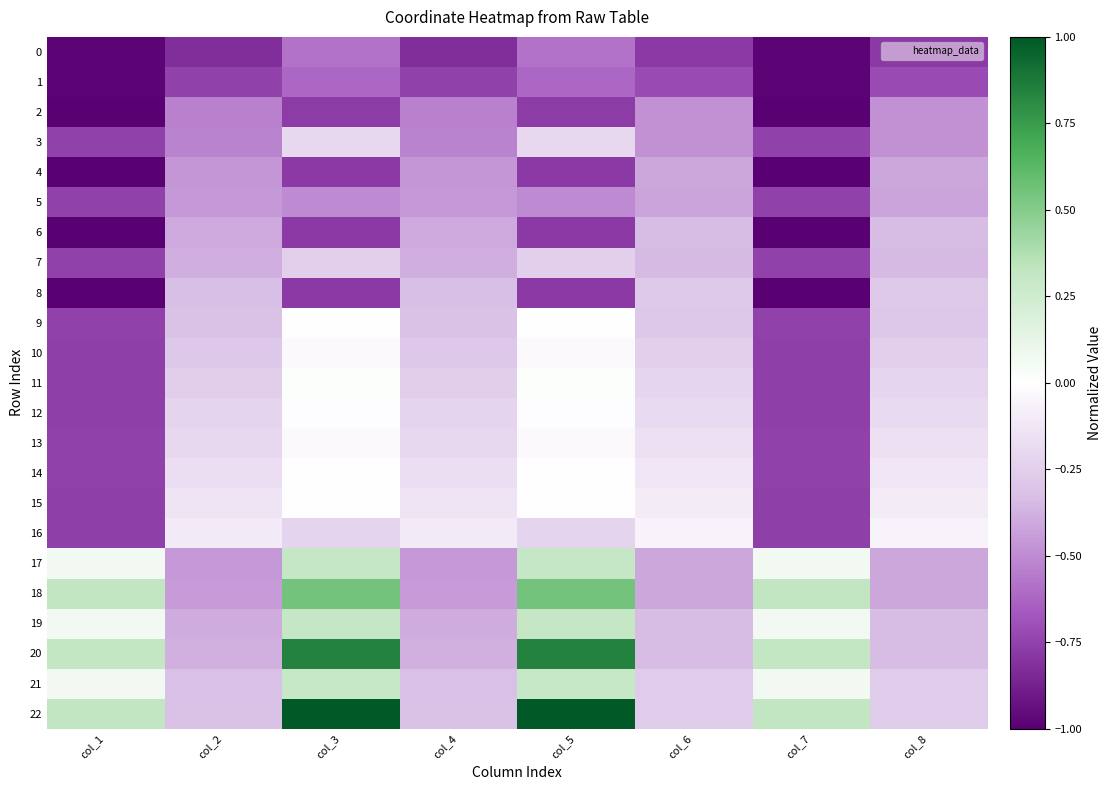

Reading right to left, what are all the values shown in this chart?

0: col_8=-0.8	col_7=-1.0	col_6=-0.8	col_5=-0.6	col_4=-0.8	col_3=-0.6	col_2=-0.8	col_1=-1.0
1: col_8=-0.7	col_7=-1.0	col_6=-0.7	col_5=-0.6	col_4=-0.8	col_3=-0.6	col_2=-0.8	col_1=-1.0
2: col_8=-0.5	col_7=-1.0	col_6=-0.5	col_5=-0.8	col_4=-0.5	col_3=-0.8	col_2=-0.5	col_1=-1.0
3: col_8=-0.5	col_7=-0.8	col_6=-0.5	col_5=-0.2	col_4=-0.5	col_3=-0.2	col_2=-0.5	col_1=-0.8
4: col_8=-0.4	col_7=-1.0	col_6=-0.4	col_5=-0.8	col_4=-0.5	col_3=-0.8	col_2=-0.5	col_1=-1.0
5: col_8=-0.4	col_7=-0.8	col_6=-0.4	col_5=-0.5	col_4=-0.5	col_3=-0.5	col_2=-0.5	col_1=-0.8
6: col_8=-0.3	col_7=-1.0	col_6=-0.3	col_5=-0.8	col_4=-0.4	col_3=-0.8	col_2=-0.4	col_1=-1.0
7: col_8=-0.3	col_7=-0.8	col_6=-0.3	col_5=-0.2	col_4=-0.4	col_3=-0.2	col_2=-0.4	col_1=-0.8
8: col_8=-0.3	col_7=-1.0	col_6=-0.3	col_5=-0.8	col_4=-0.3	col_3=-0.8	col_2=-0.3	col_1=-1.0
9: col_8=-0.3	col_7=-0.8	col_6=-0.3	col_5=-0.0	col_4=-0.3	col_3=-0.0	col_2=-0.3	col_1=-0.8
10: col_8=-0.2	col_7=-0.8	col_6=-0.2	col_5=-0.0	col_4=-0.3	col_3=-0.0	col_2=-0.3	col_1=-0.8
11: col_8=-0.2	col_7=-0.8	col_6=-0.2	col_5=0.0	col_4=-0.3	col_3=0.0	col_2=-0.3	col_1=-0.8
12: col_8=-0.2	col_7=-0.8	col_6=-0.2	col_5=-0.0	col_4=-0.2	col_3=-0.0	col_2=-0.2	col_1=-0.8
13: col_8=-0.2	col_7=-0.8	col_6=-0.2	col_5=-0.0	col_4=-0.2	col_3=-0.0	col_2=-0.2	col_1=-0.8
14: col_8=-0.1	col_7=-0.8	col_6=-0.1	col_5=0.0	col_4=-0.2	col_3=0.0	col_2=-0.2	col_1=-0.8
15: col_8=-0.1	col_7=-0.8	col_6=-0.1	col_5=0.0	col_4=-0.1	col_3=0.0	col_2=-0.1	col_1=-0.8
16: col_8=-0.1	col_7=-0.8	col_6=-0.1	col_5=-0.2	col_4=-0.1	col_3=-0.2	col_2=-0.1	col_1=-0.8
17: col_8=-0.4	col_7=0.1	col_6=-0.4	col_5=0.3	col_4=-0.5	col_3=0.3	col_2=-0.5	col_1=0.1
18: col_8=-0.4	col_7=0.3	col_6=-0.4	col_5=0.6	col_4=-0.5	col_3=0.6	col_2=-0.5	col_1=0.3
19: col_8=-0.3	col_7=0.1	col_6=-0.3	col_5=0.3	col_4=-0.4	col_3=0.3	col_2=-0.4	col_1=0.1
20: col_8=-0.3	col_7=0.3	col_6=-0.3	col_5=0.8	col_4=-0.4	col_3=0.8	col_2=-0.4	col_1=0.3
21: col_8=-0.3	col_7=0.1	col_6=-0.3	col_5=0.3	col_4=-0.3	col_3=0.3	col_2=-0.3	col_1=0.1
22: col_8=-0.3	col_7=0.3	col_6=-0.3	col_5=1.0	col_4=-0.3	col_3=1.0	col_2=-0.3	col_1=0.3